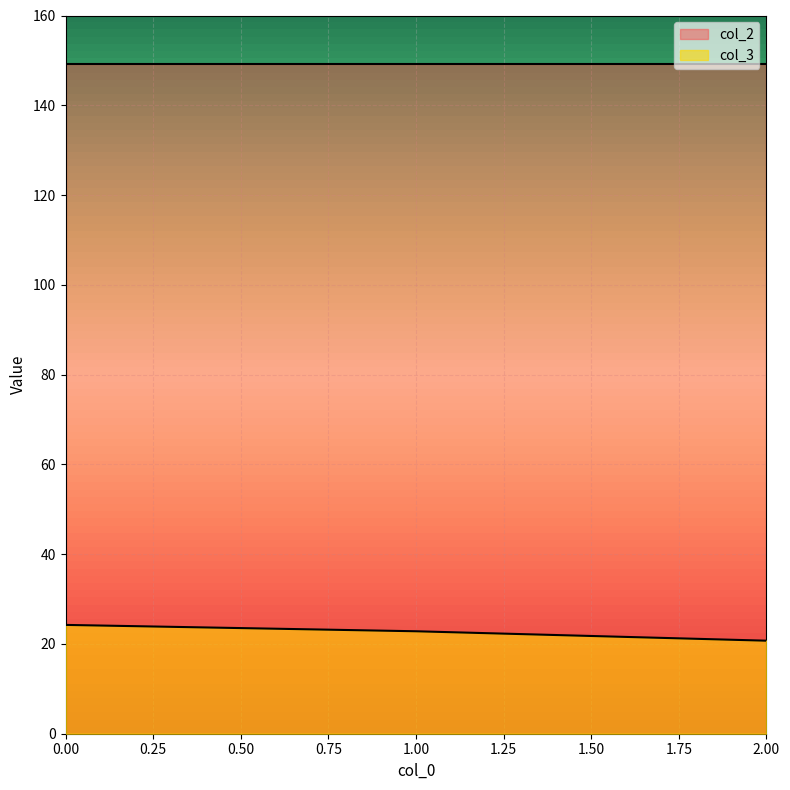

What are all the series names shown in the legend?

col_3, col_2